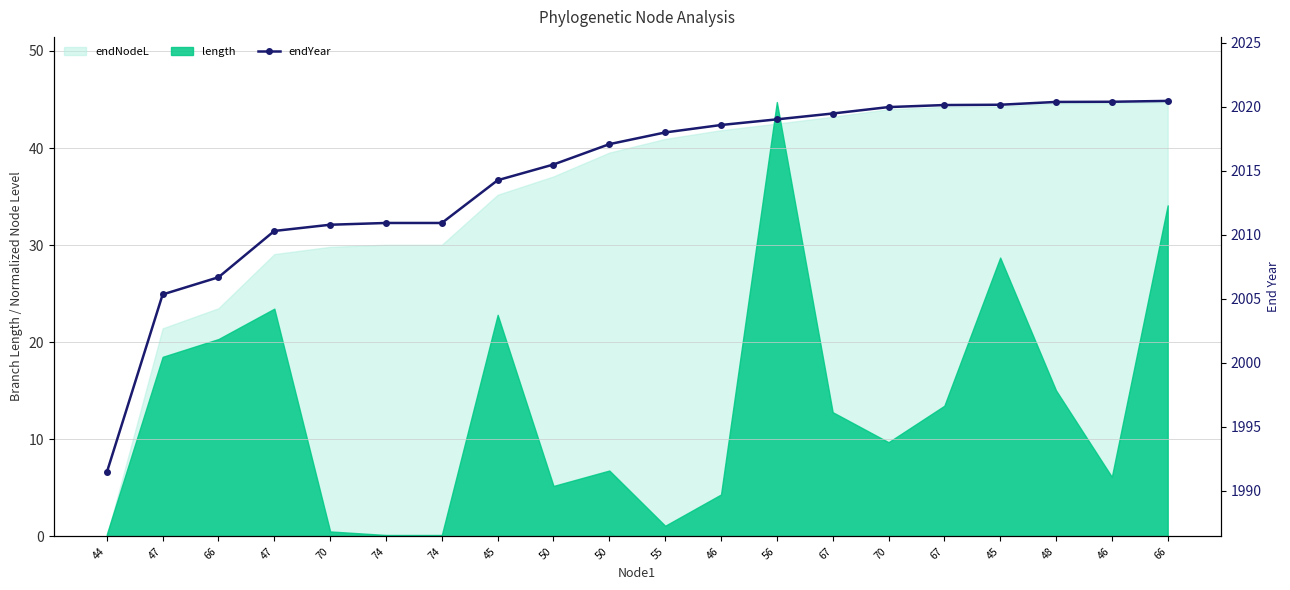

What is the label of the 5th point from the right?

67